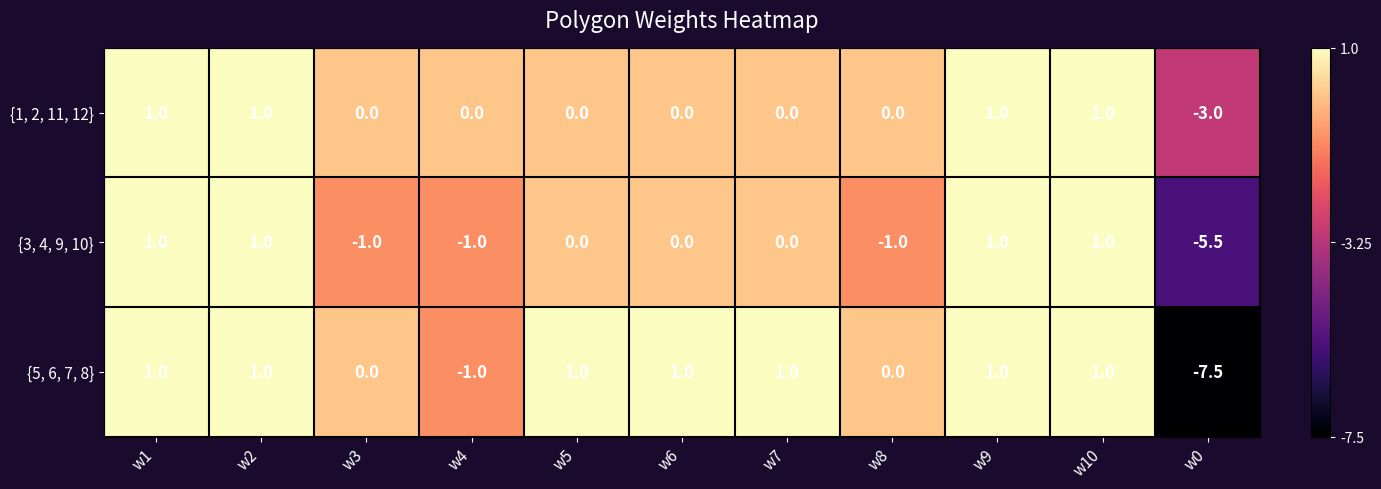

What is the sum of the {1, 2, 11, 12} values at w2 and w7?

1.0